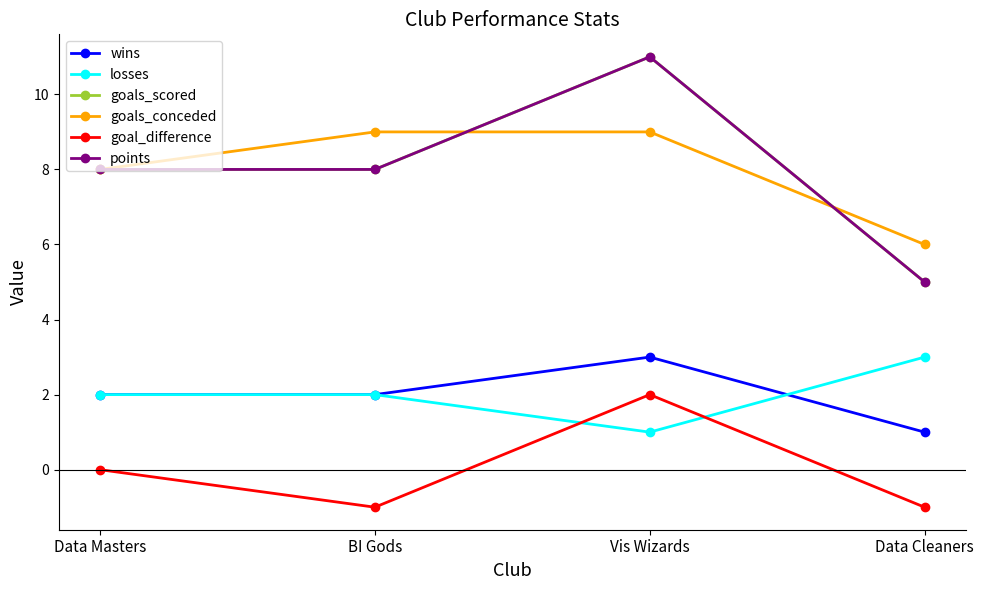

What is the difference between the maximum and minimum values in the points series?

6